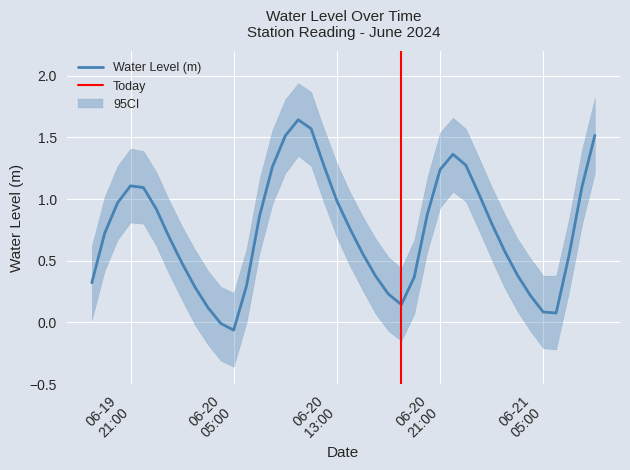

What is the difference between the second highest and second lowest values?

1.6